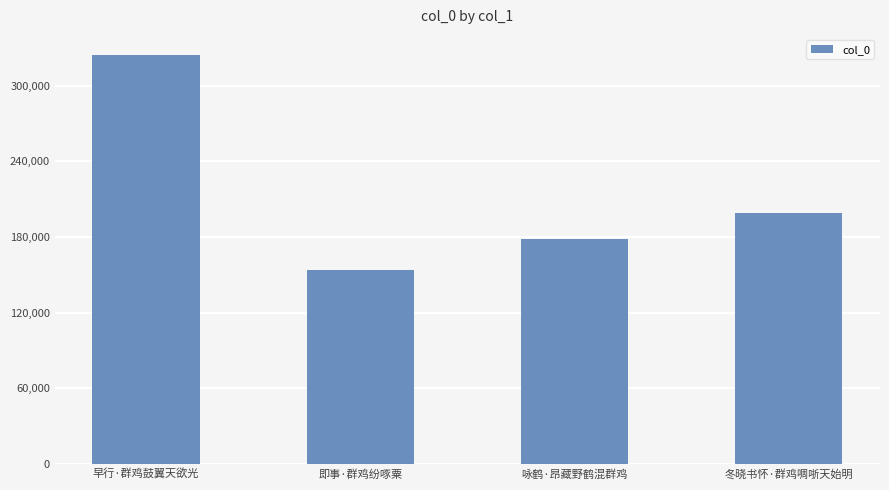

Reading right to left, extract all data points from this chart.

198818	178702	154252	324117